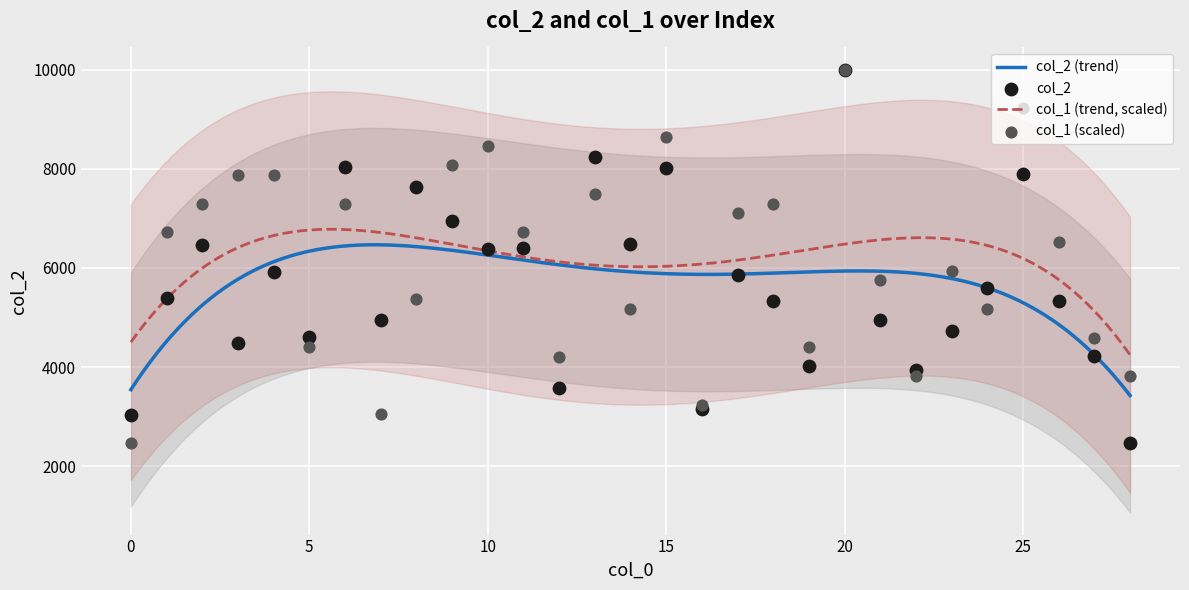

Which series reaches the minimum Y coordinate?

col_2